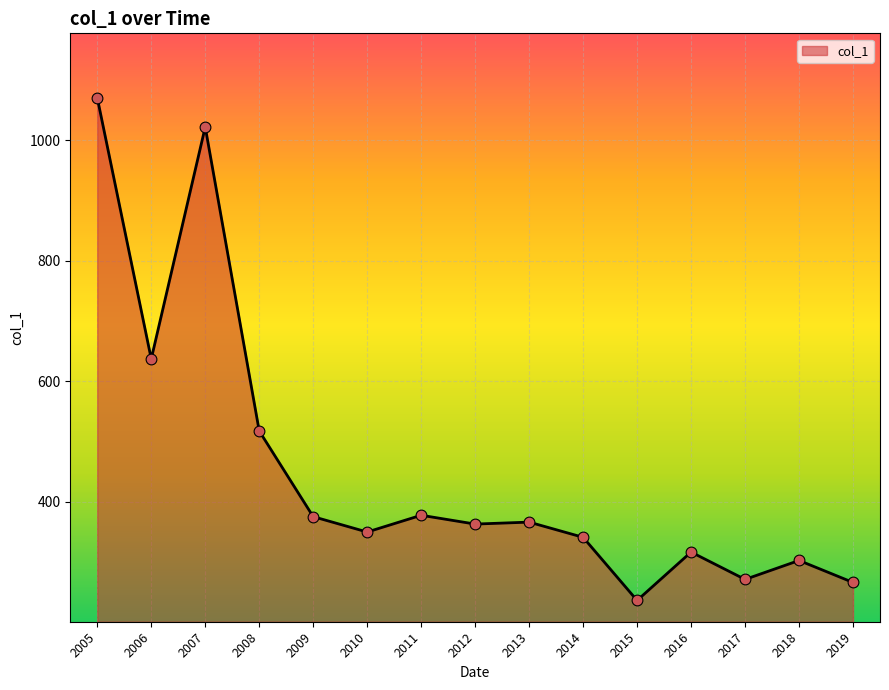

Which has a higher value, 2010 or 2019?

2010